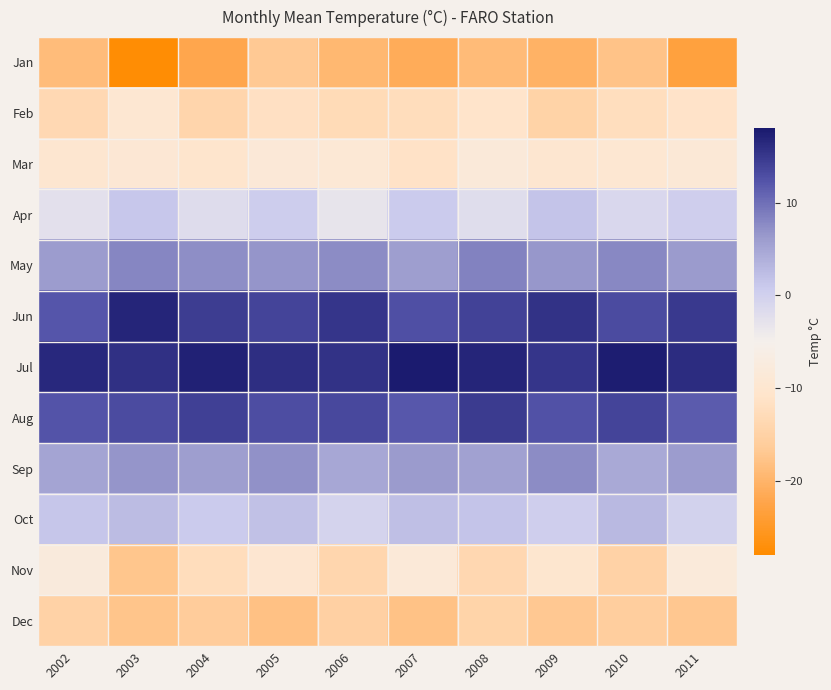

What is the smallest value displayed?

-27.6